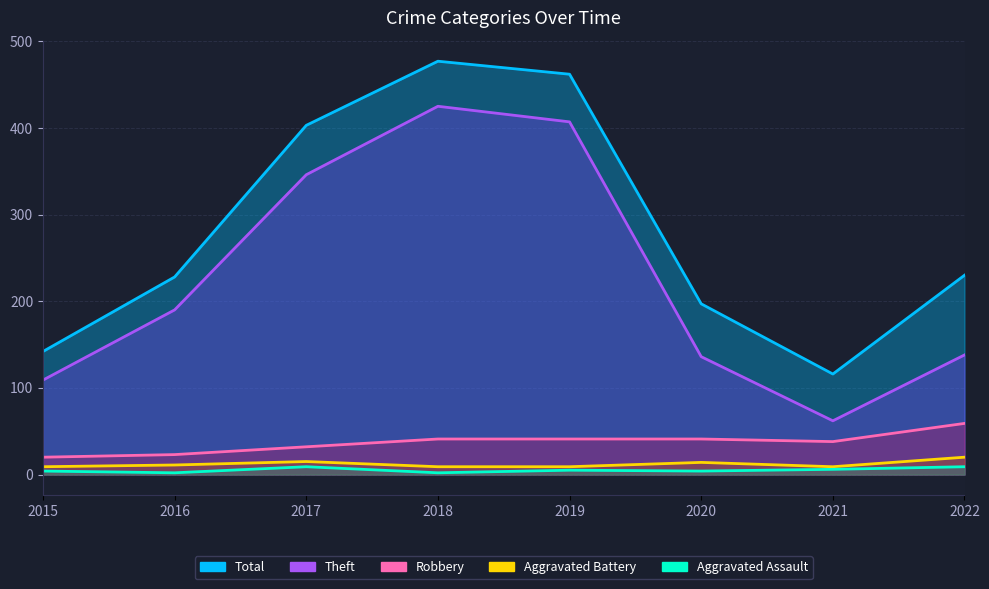

Is the value of Total at 2022 greater than the value of Aggravated Assault at 2015?

Yes